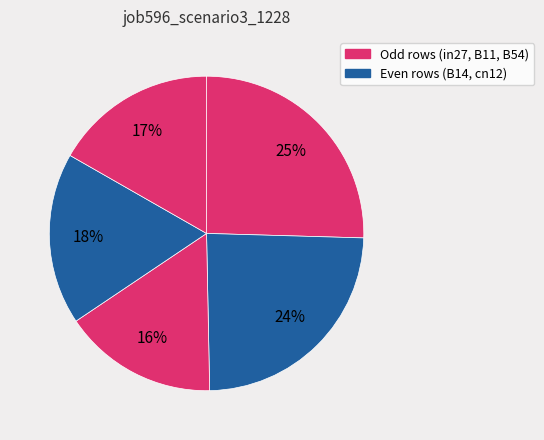

How many segments does this pie chart have?

5